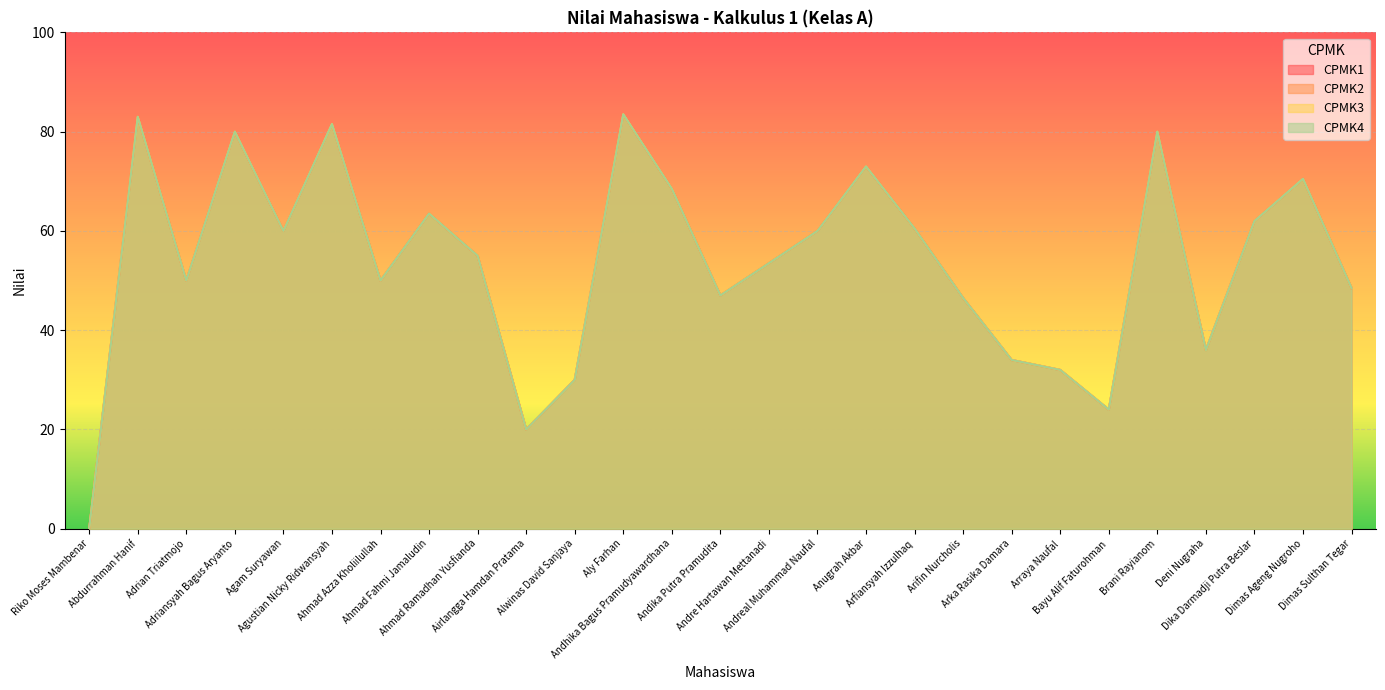

Reading left to right, extract all data points from this chart.

CPMK1: 0.0	83.0	50.0	80.0	60.0	81.5	50.0	63.5	55.0	20.0	30.0	83.5	68.5	47.0	53.5	60.0	73.0	60.5	46.5	34.0	32.0	24.0	80.0	36.0	62.0	70.5	48.5
CPMK2: 0.0	83.0	50.0	80.0	60.0	81.5	50.0	63.5	55.0	20.0	30.0	83.5	68.5	47.0	53.5	60.0	73.0	60.5	46.5	34.0	32.0	24.0	80.0	36.0	62.0	70.5	48.5
CPMK3: 0.0	83.0	50.0	80.0	60.0	81.5	50.0	63.5	55.0	20.0	30.0	83.5	68.5	47.0	53.5	60.0	73.0	60.5	46.5	34.0	32.0	24.0	80.0	36.0	62.0	70.5	48.5
CPMK4: 0.0	83.0	50.0	80.0	60.0	81.5	50.0	63.5	55.0	20.0	30.0	83.5	68.5	47.0	53.5	60.0	73.0	60.5	46.5	34.0	32.0	24.0	80.0	36.0	62.0	70.5	48.5